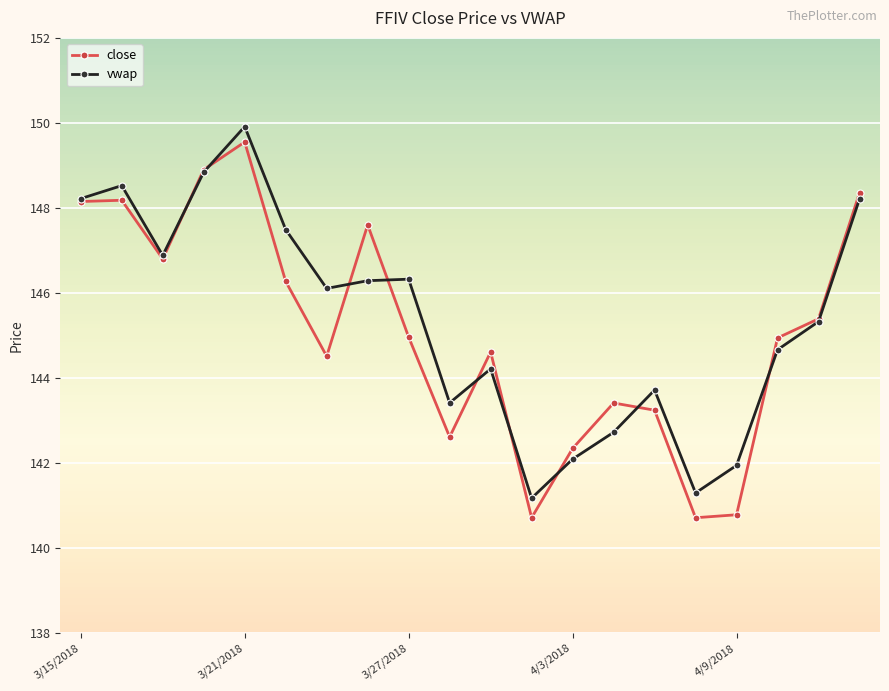

In close, how many points are lower than both neighbors (excluding endpoints)?

5